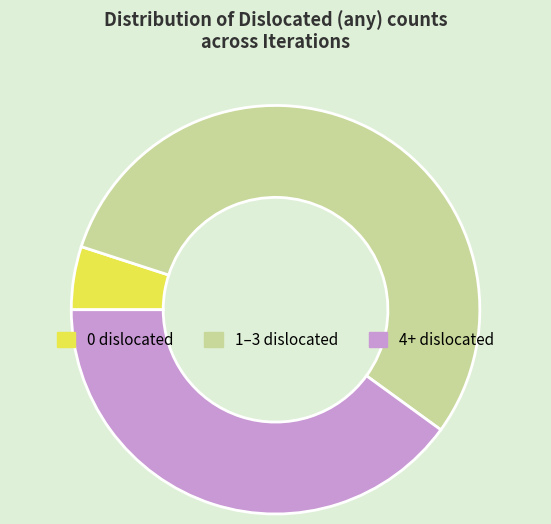

Count the number of slices in the pie.

3